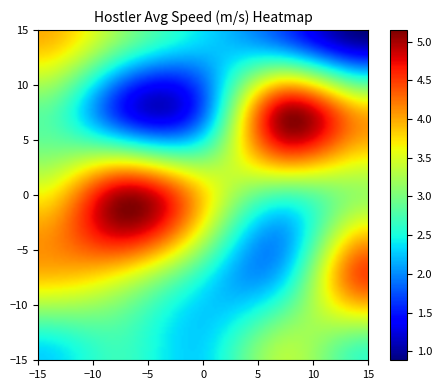

At how many categories does at least one series exceed 2?

5